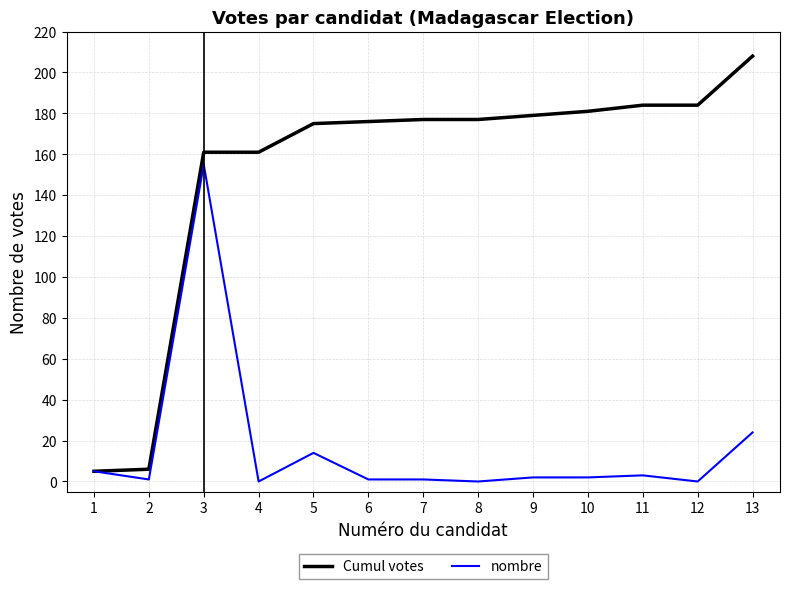

What is the difference between the maximum and minimum values in the nombre series?

155